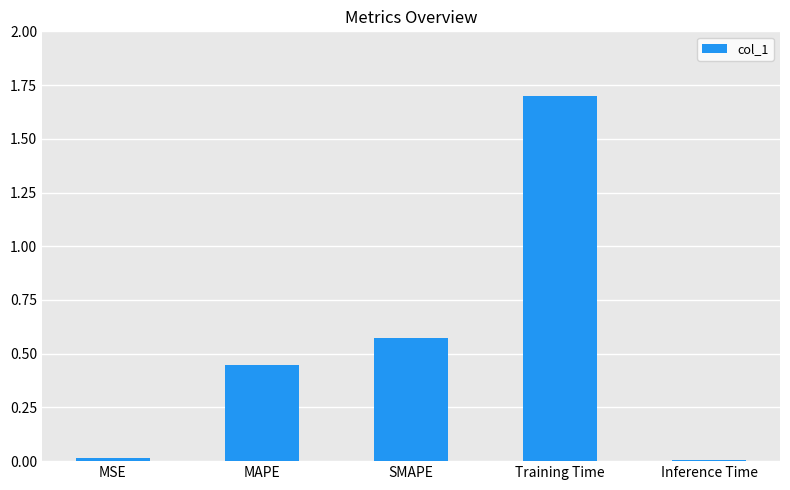

What is the difference between the values at Training Time and MSE?

1.7